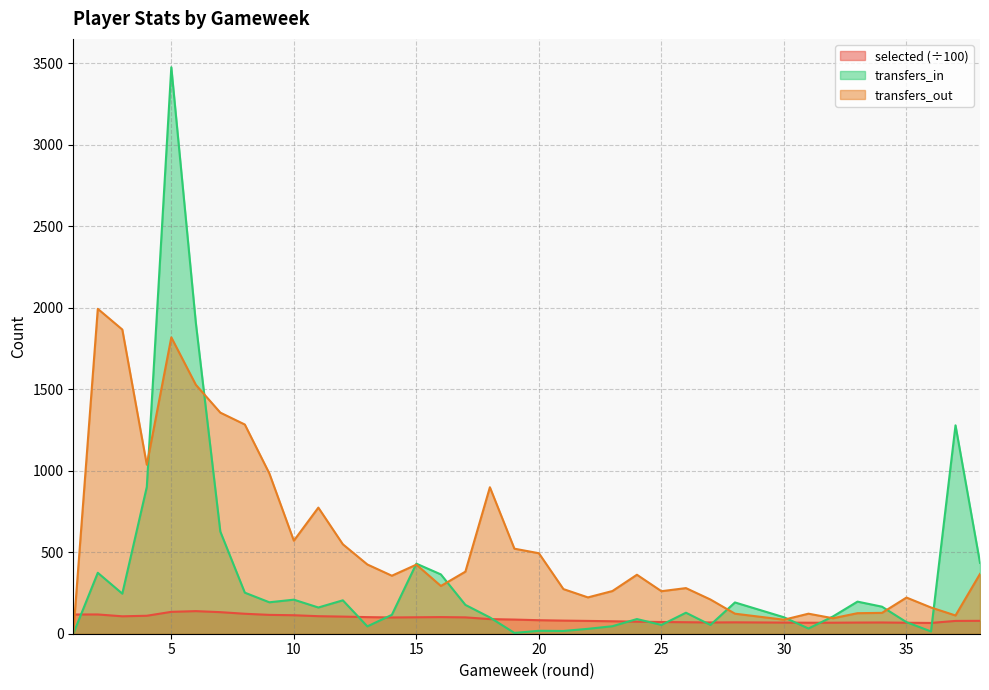

What value does the selected series have at 35?

67.4